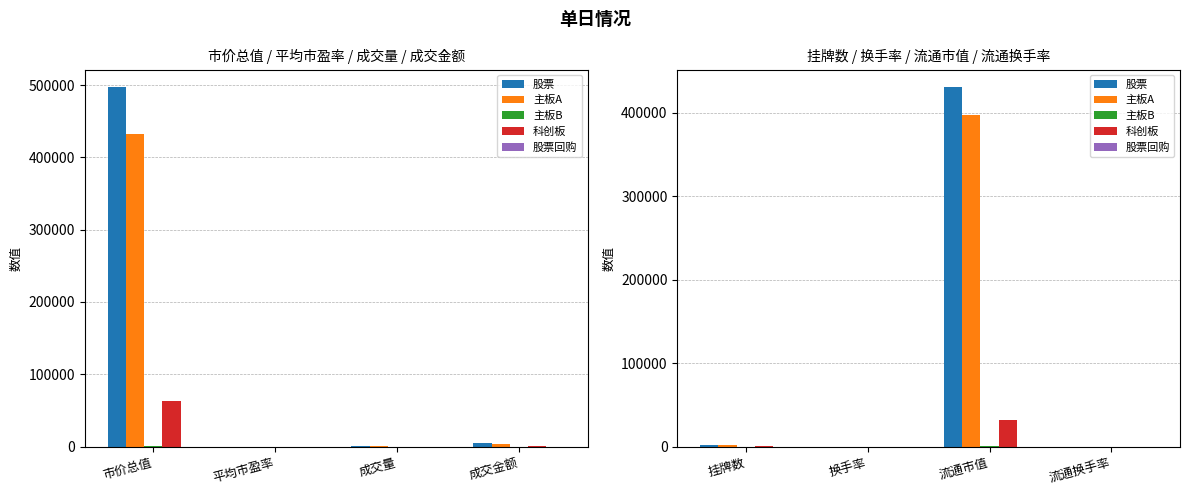

True or false: 科创板 has a value of 2.4 at 流通换手率.

False